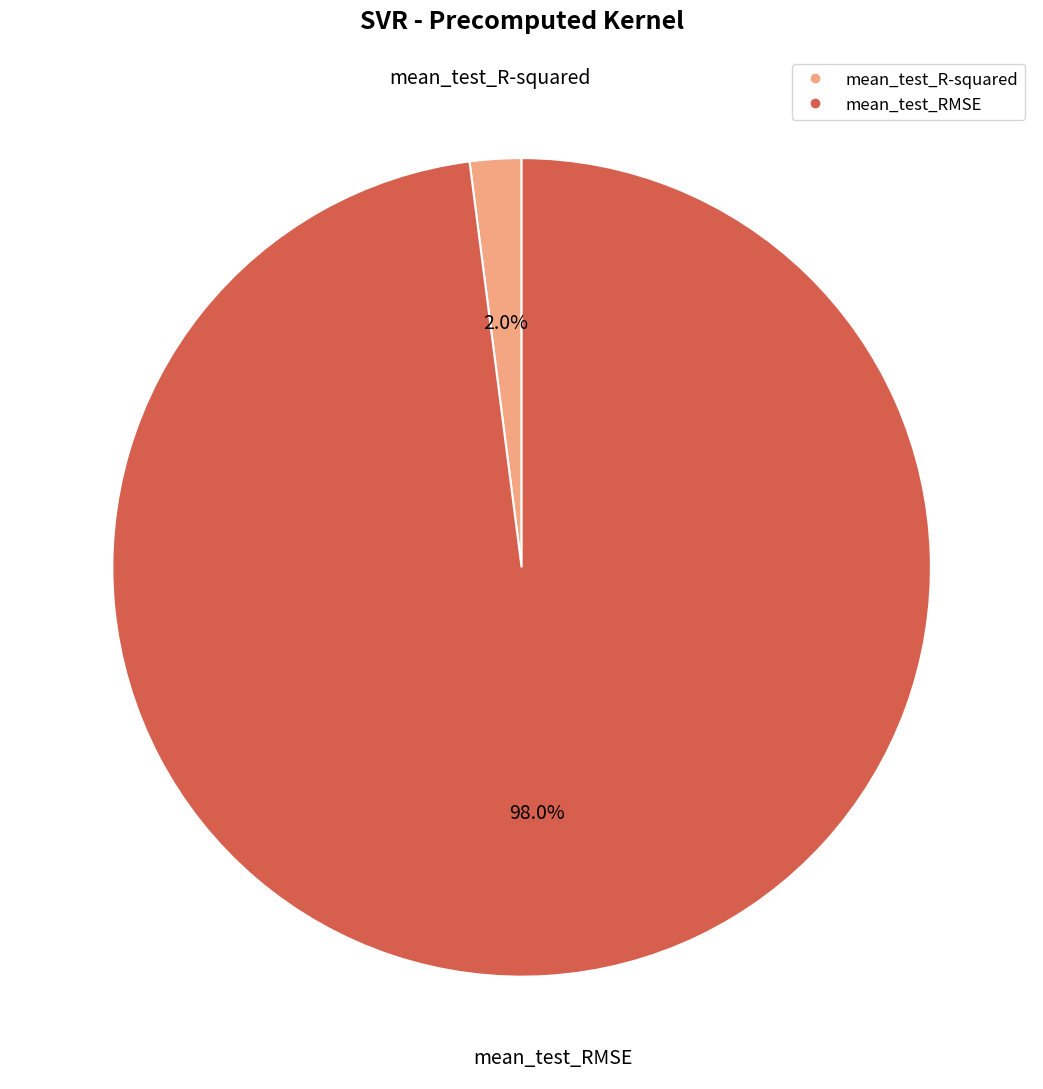

To the nearest percent, what portion does mean_test_R-squared represent?

2%